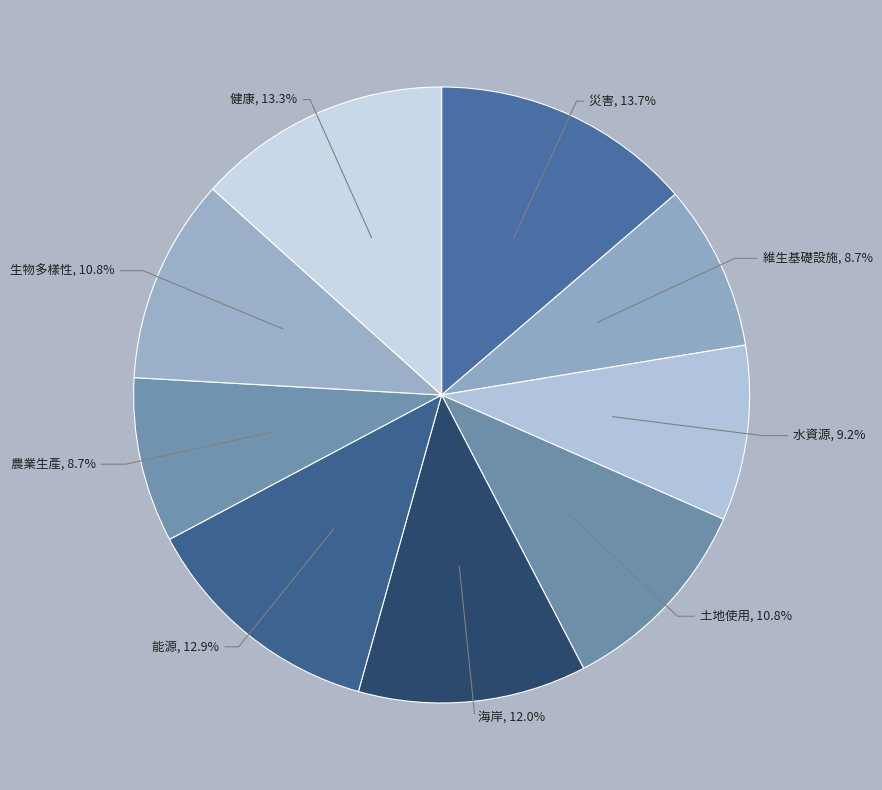

How many segments does this pie chart have?

9